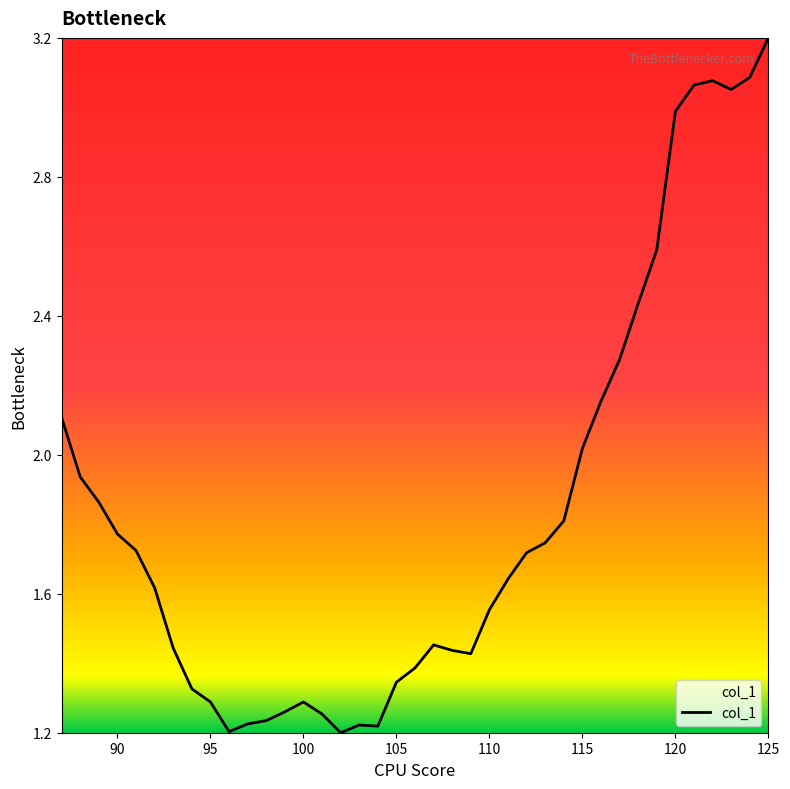

How many categories are shown in the chart?

39